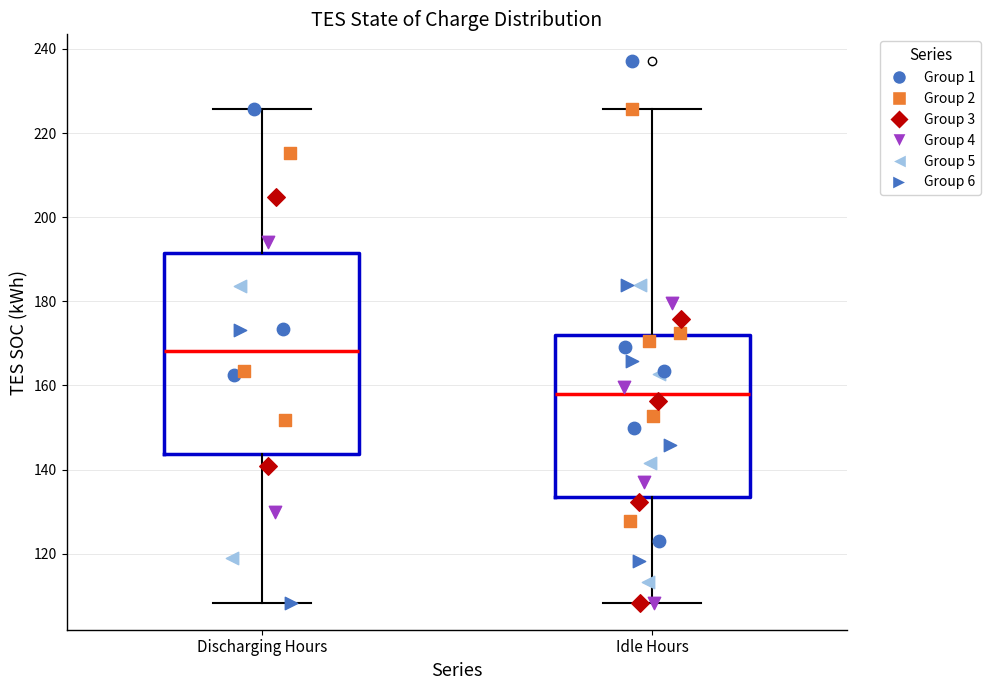

Reading left to right, transcribe this box plot: for each box, give where its median line is, the range the box spans, and where its two whiskers end, as read against the y-axis. The values are not printed on the chart, so give them approximately, as read against the axis.

Discharging Hours: median 168, box 144 to 192, whiskers 108 to 226
Idle Hours: median 158, box 134 to 172, whiskers 108 to 226